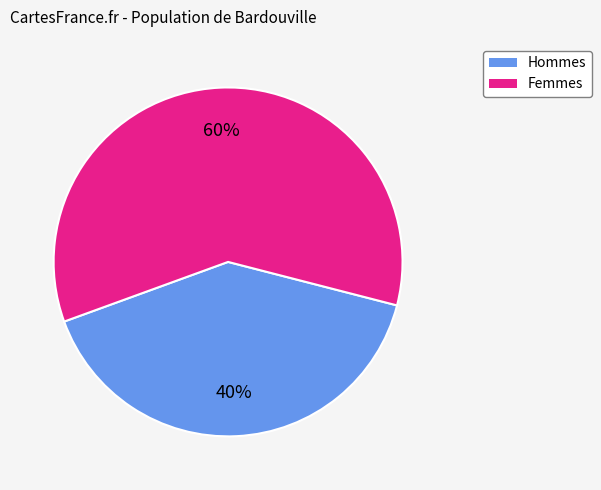

To the nearest percent, what is the average slice percentage?

50%